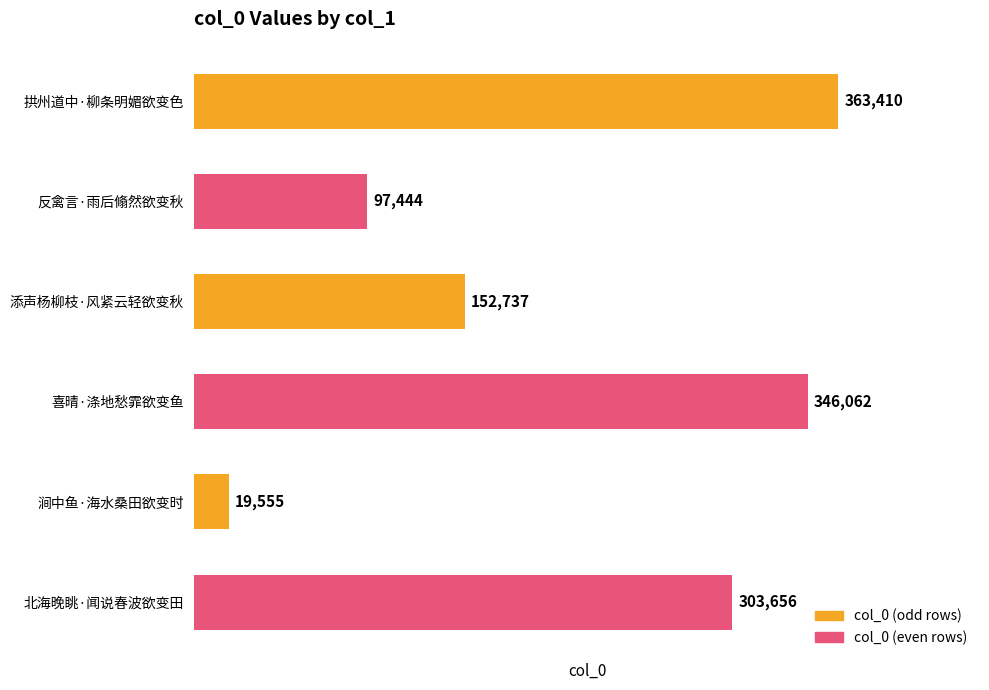

The chart shows a value of 632166 at 拱州道中·柳条明媚欲变色. True or false?

False